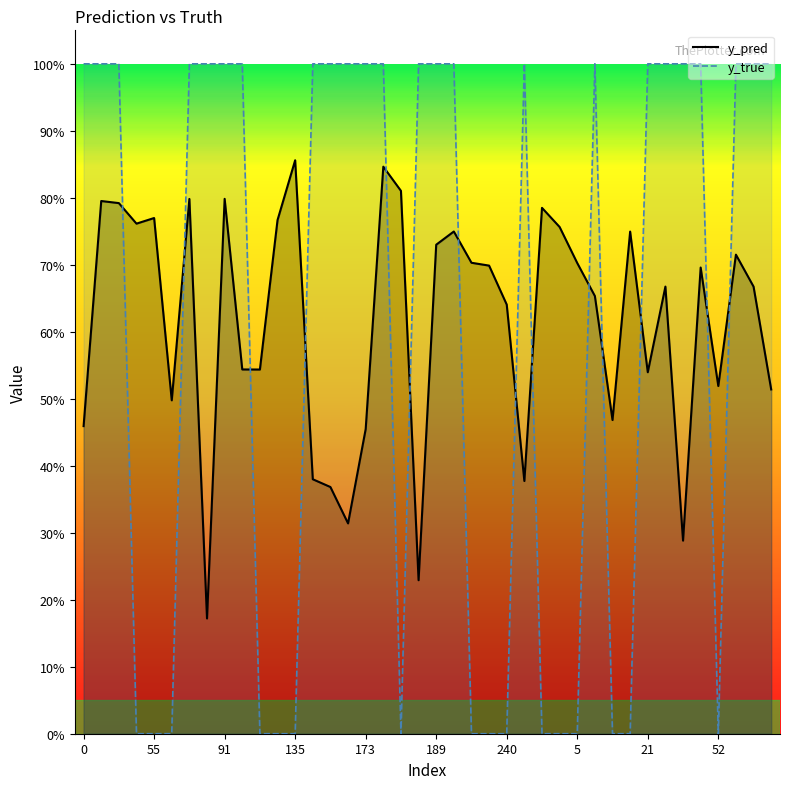

Count the y_true values in the range 0 to 1.

40